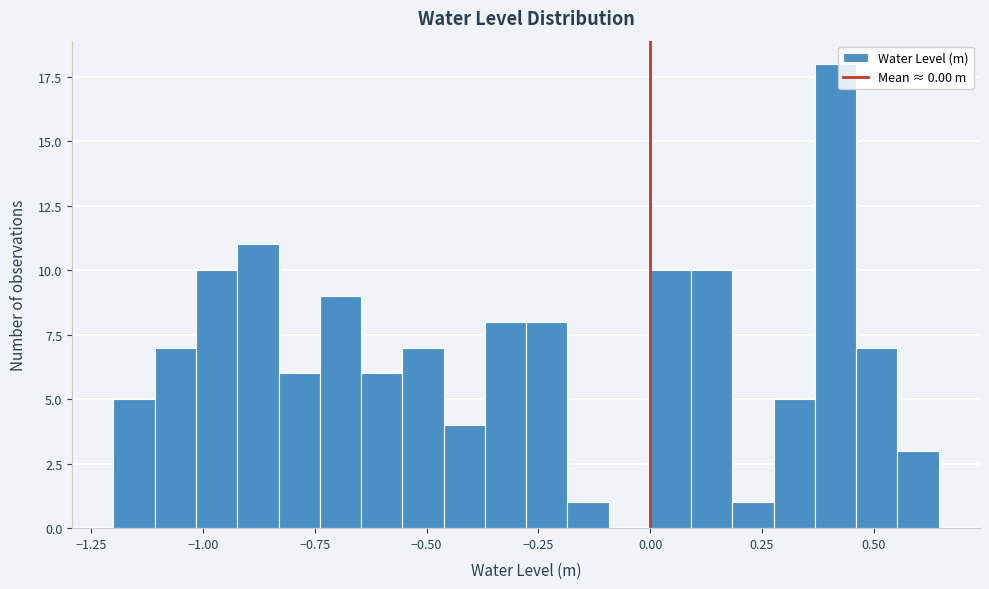

Read against the x-axis, roughly where is the centre of the tallest bar?

0.40